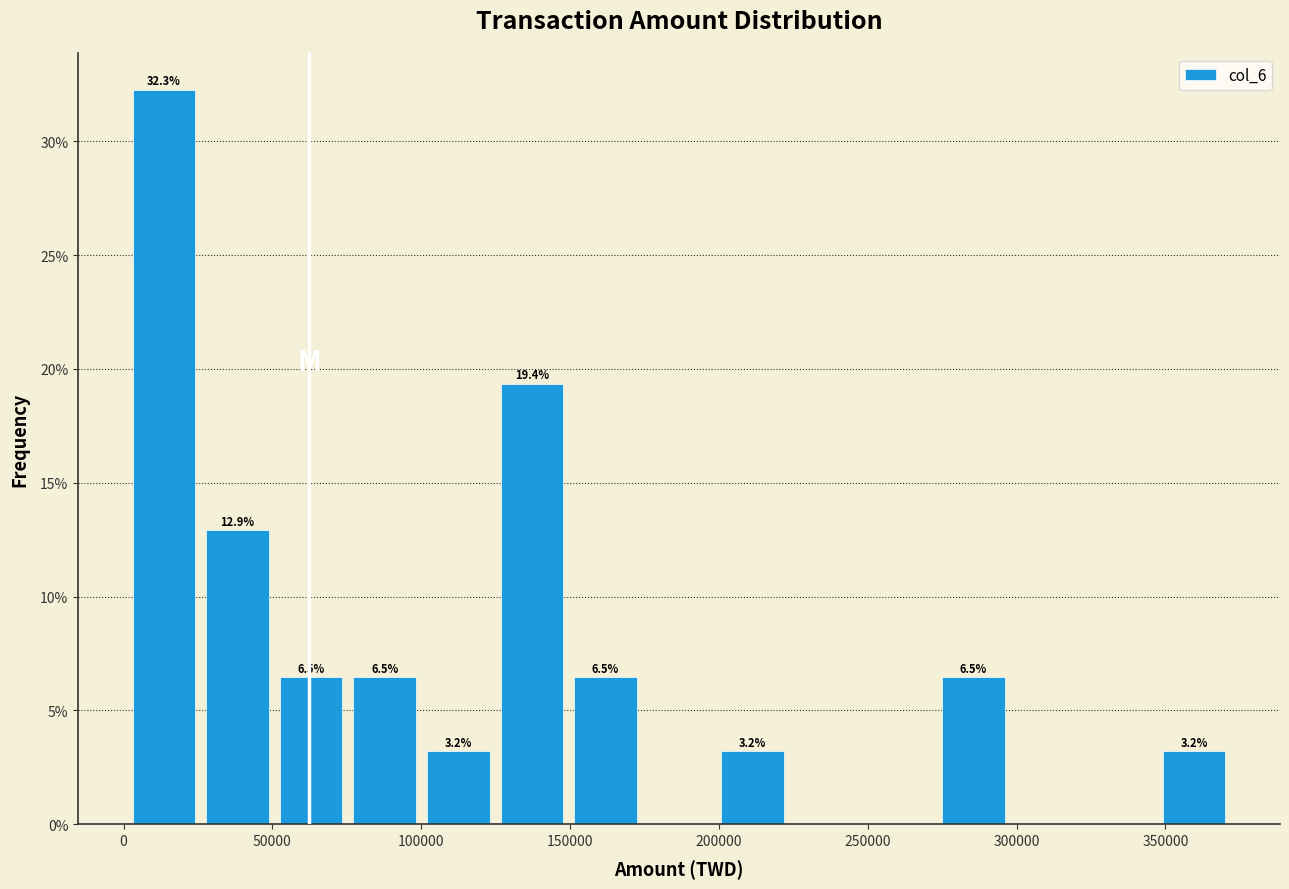

Over which range of the x-axis is the bar tallest?

0 to 25000